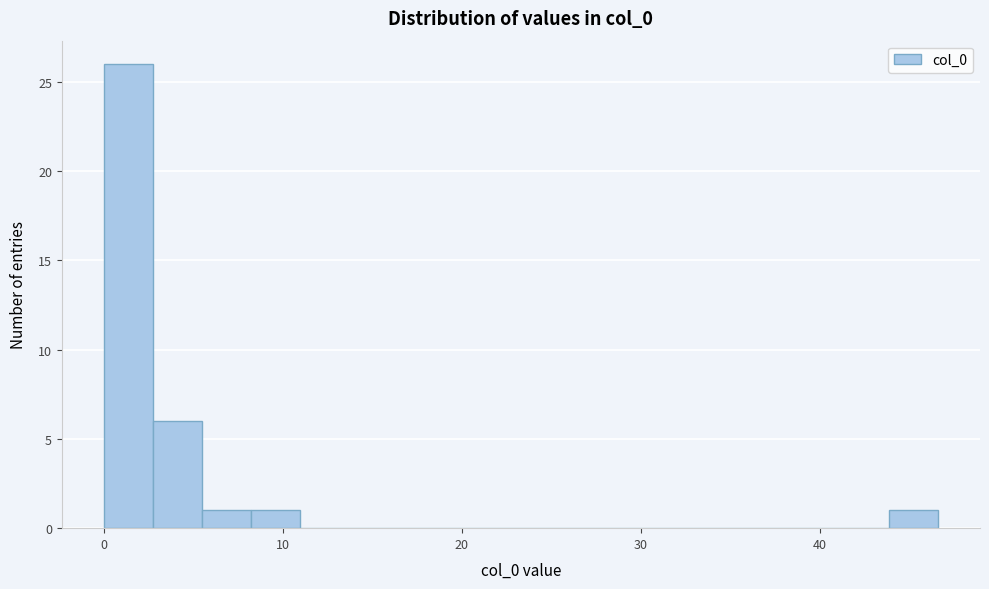

Around what value on the x-axis is the tallest bar? Give the approximate position of its centre, as read against the axis.

1